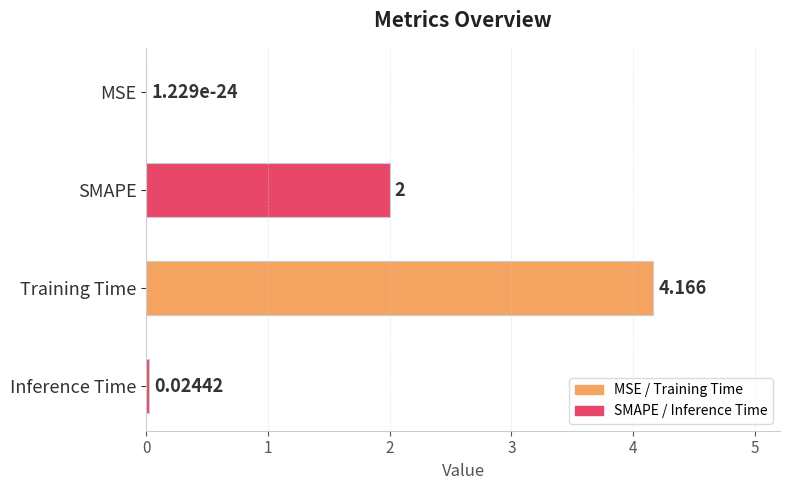

Between SMAPE and MSE, which is larger?

SMAPE